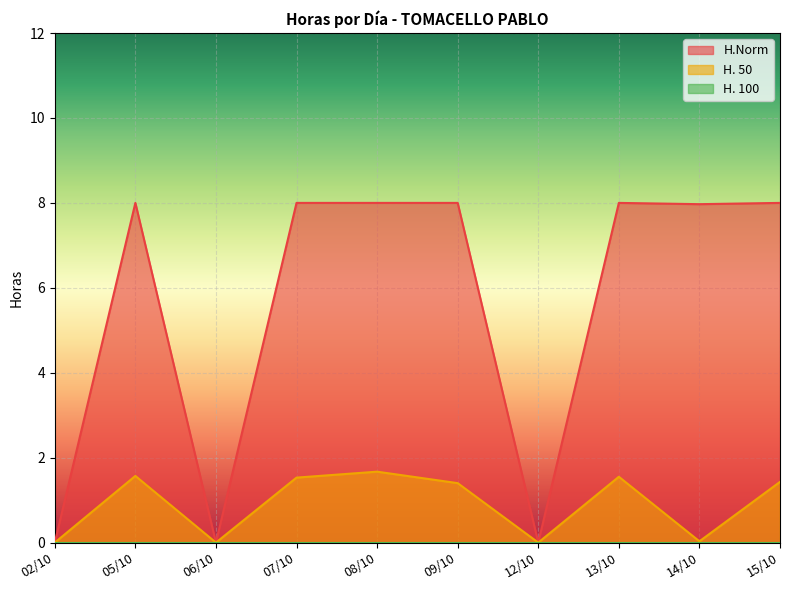

Reading left to right, extract all data points from this chart.

H.Norm: 02/10=0.0	05/10=8.0	06/10=0.0	07/10=8.0	08/10=8.0	09/10=8.0	12/10=0.0	13/10=8.0	14/10=8.0	15/10=8.0
H. 50: 02/10=0.0	05/10=1.6	06/10=0.0	07/10=1.5	08/10=1.7	09/10=1.4	12/10=0.0	13/10=1.6	14/10=0.0	15/10=1.4